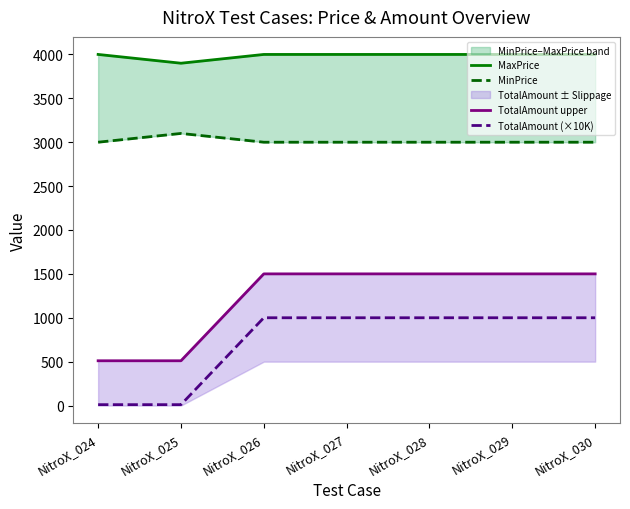

How many lines are shown in the chart?

4